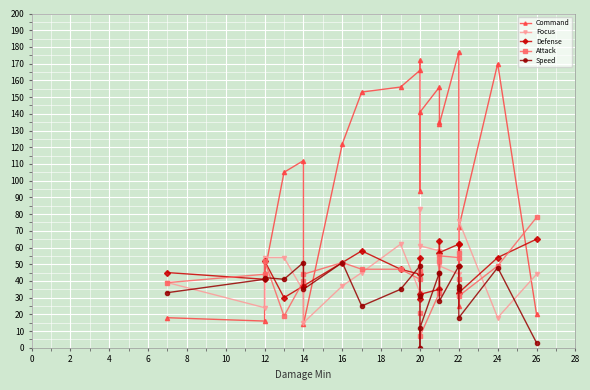

How many values in the Speed series exceed 37?

10